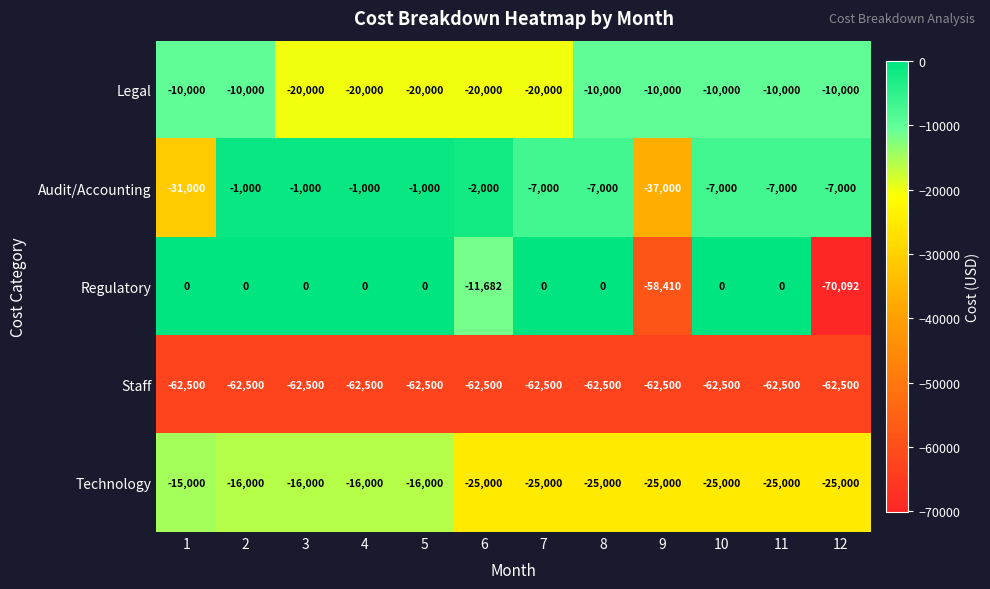

Is it true that Legal equals -26102 at 5?

False